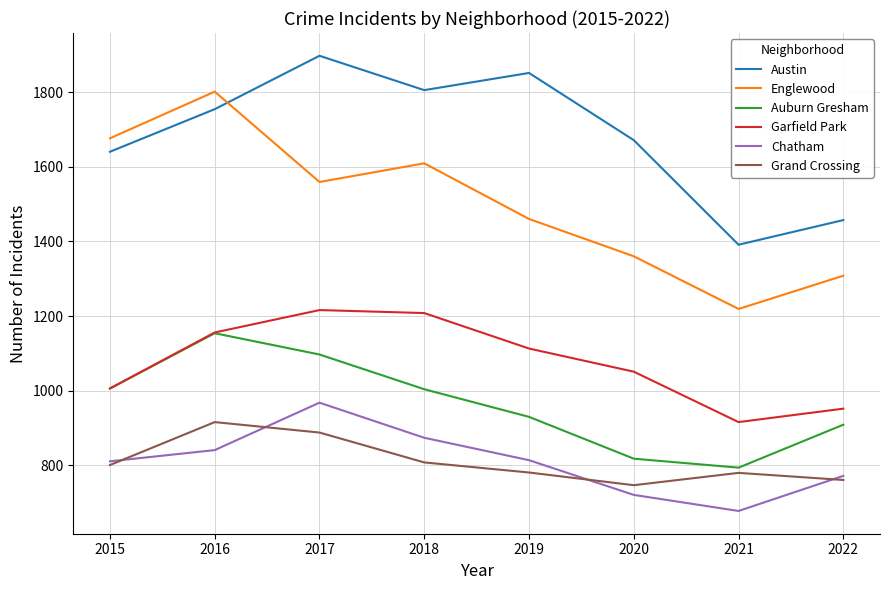

At which label does Garfield Park first exceed 1113?

2016